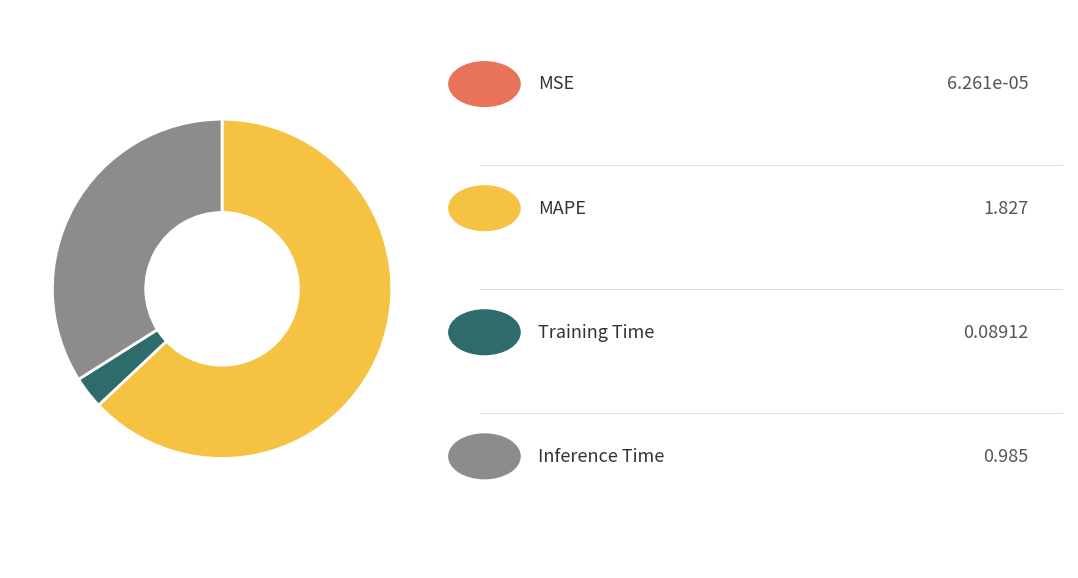

Does any single category account for the majority?

Yes